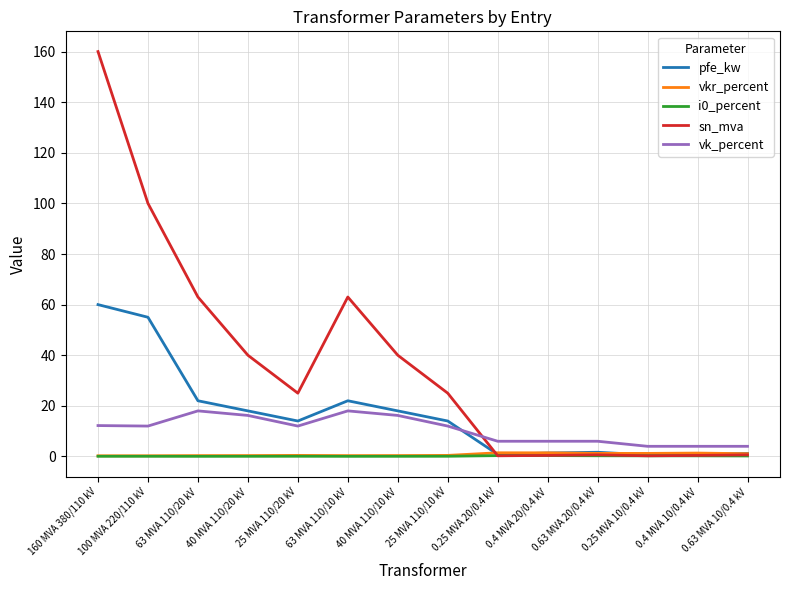

Which series has the largest range (max minus min)?

sn_mva